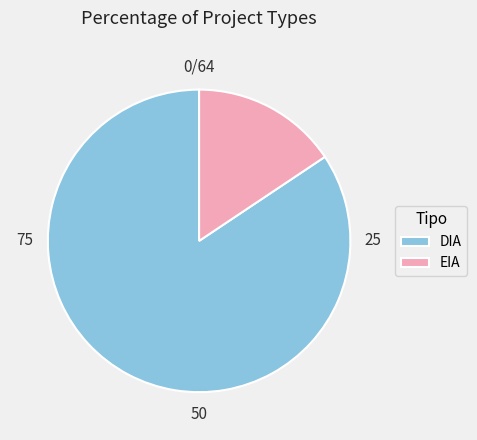

What is the ratio of the value at DIA to the value at EIA?

5.4